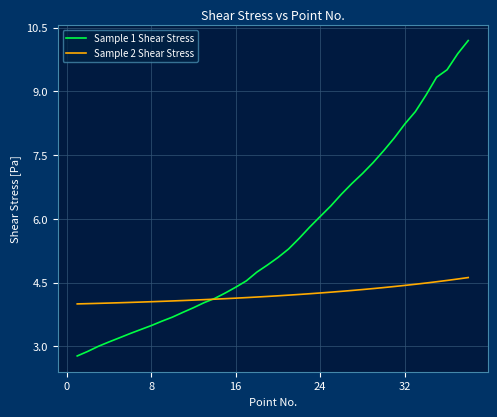

Which series has the largest range (max minus min)?

Sample 1 Shear Stress